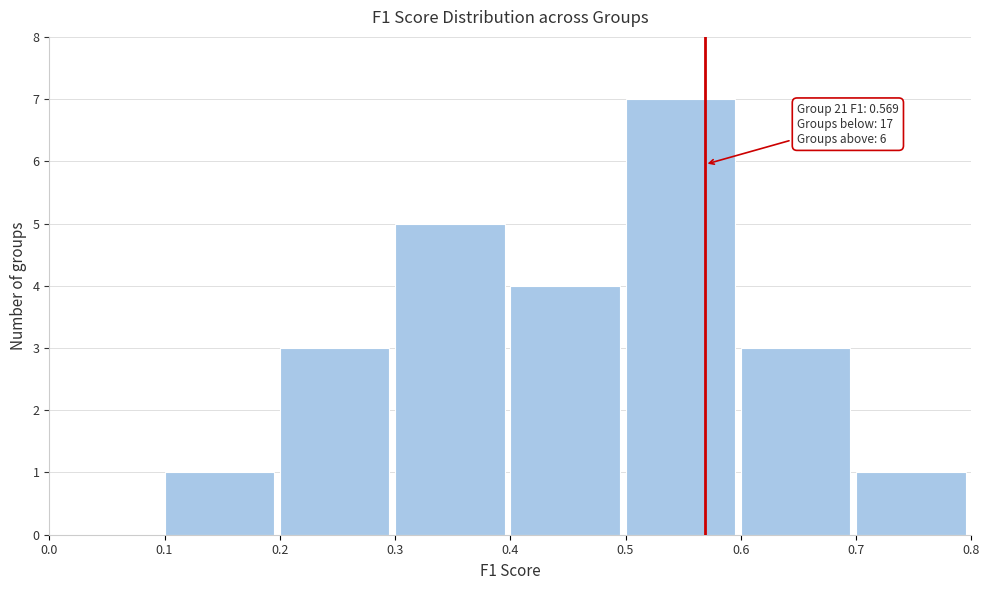

Over which range of the x-axis is the bar tallest?

0.5 to 0.6